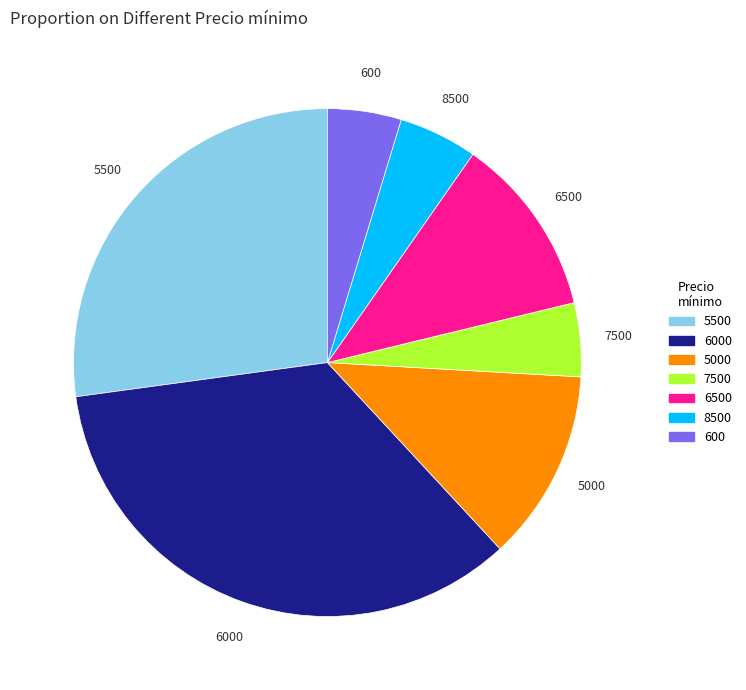

Does 6500 represent more than half of the total?

No